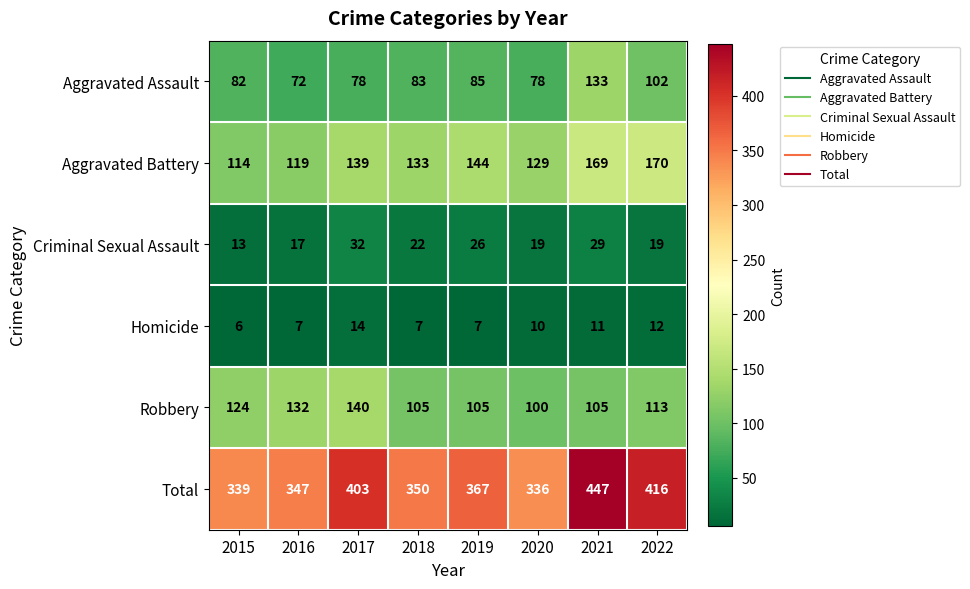

At which label is Robbery closest to 120?

2015